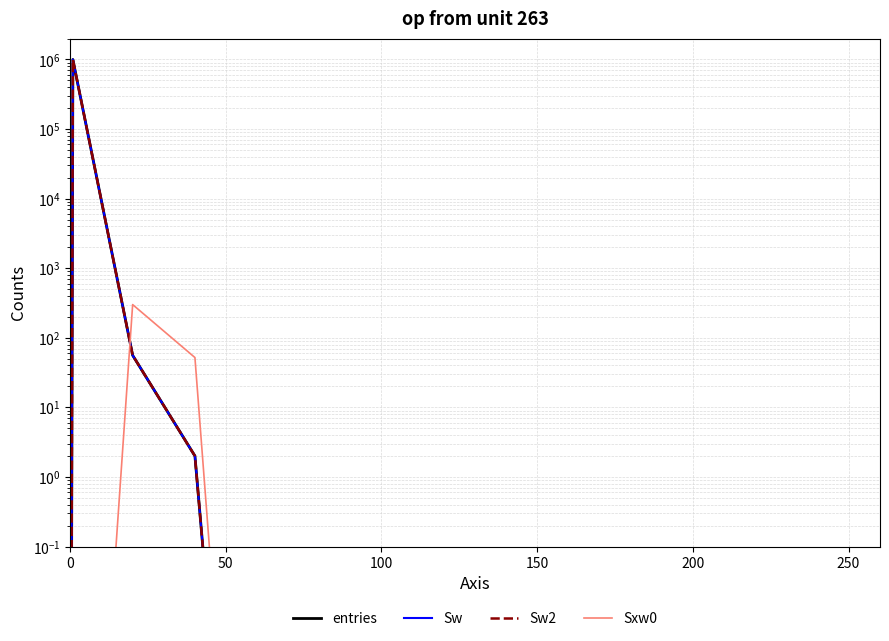

What is the difference between the maximum and minimum values in the Sw series?

999942.0